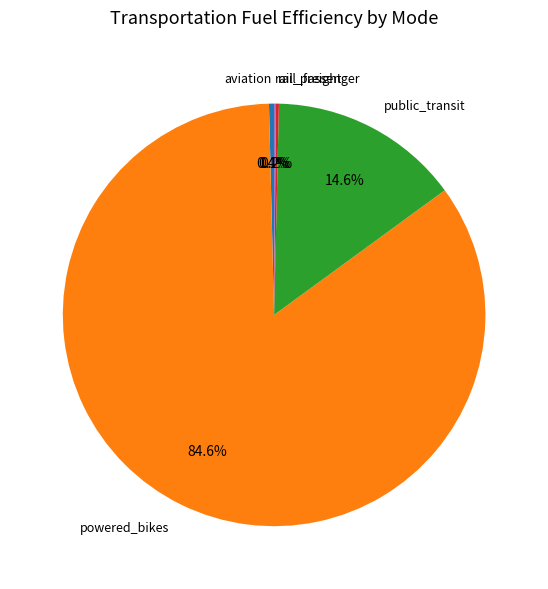

Which slice is the largest?

powered_bikes